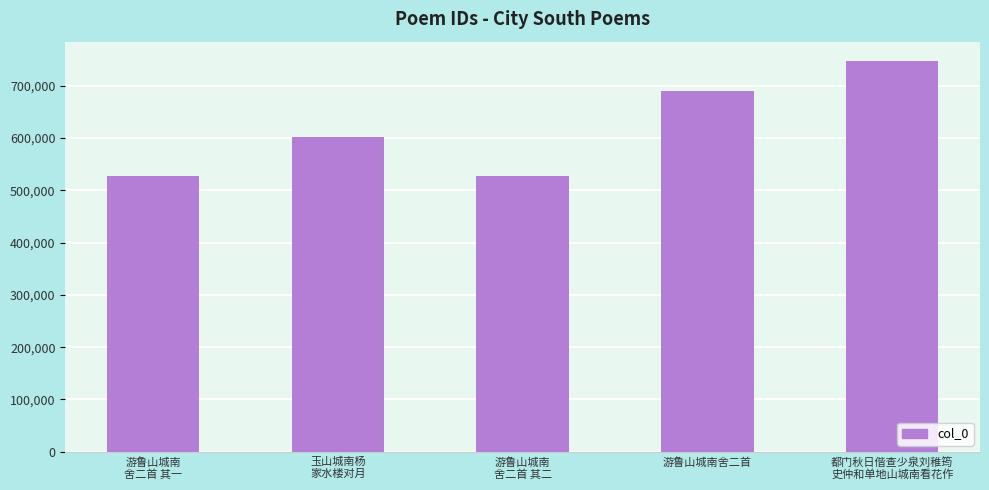

What is the difference between the maximum and minimum values?

219411